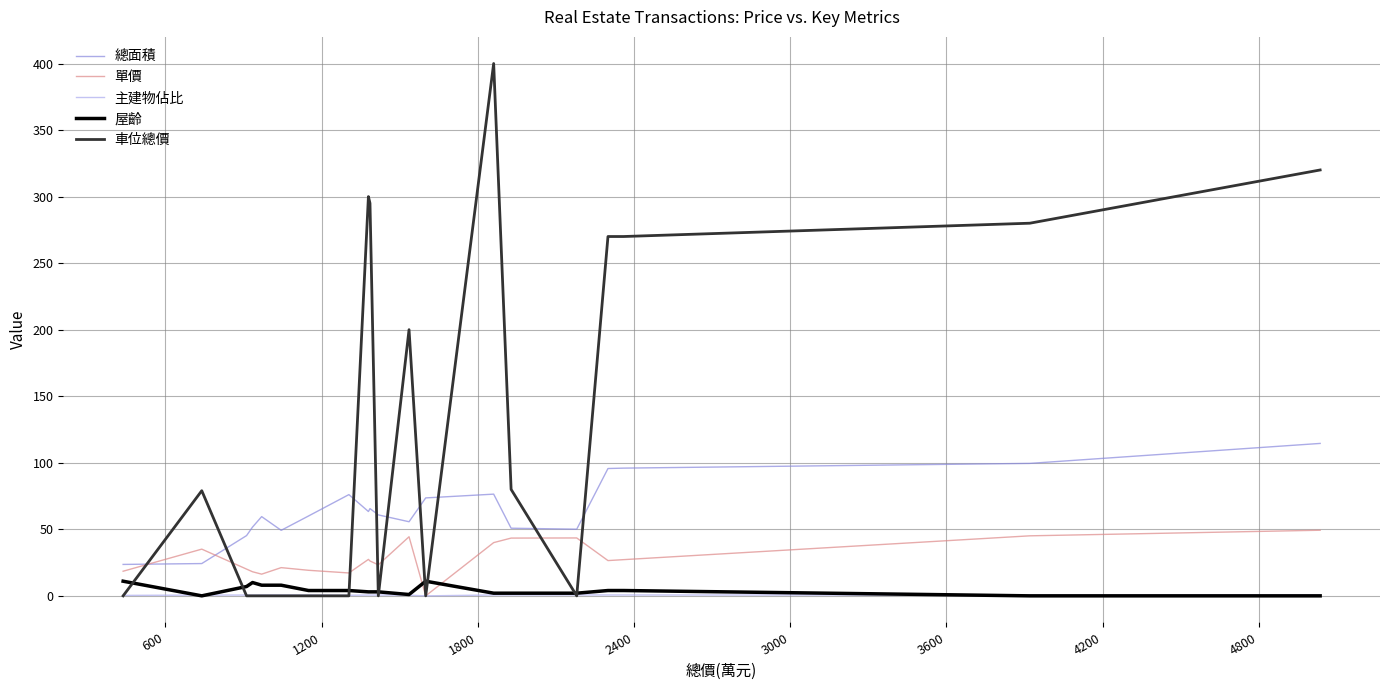

Which series has the largest range (max minus min)?

車位總價